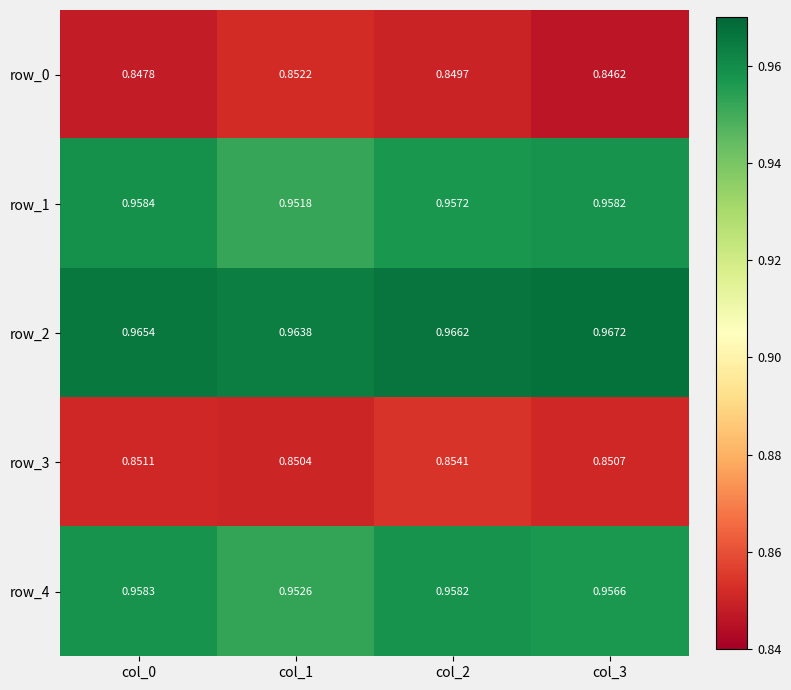

Rank the series by their maximum value, from lowest to highest.

row_0, row_3, row_4, row_1, row_2